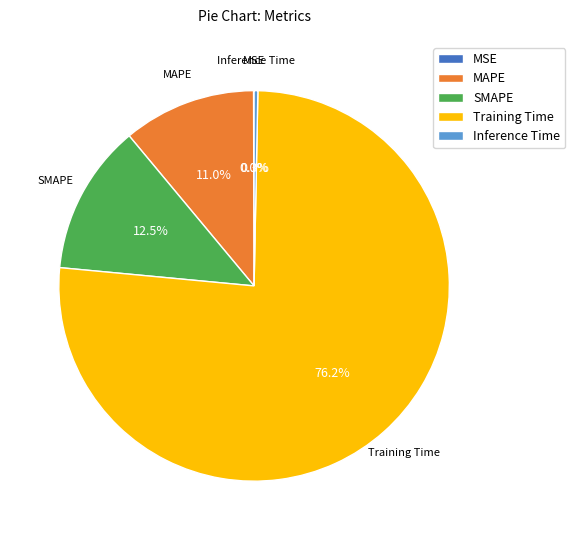

Is SMAPE the majority of the pie?

No